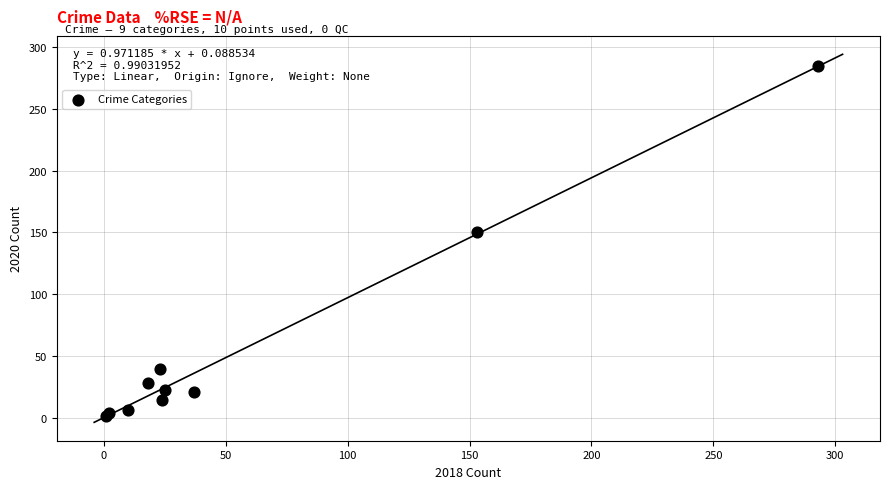

What Y value in the scatter plot is closest to 143?

150